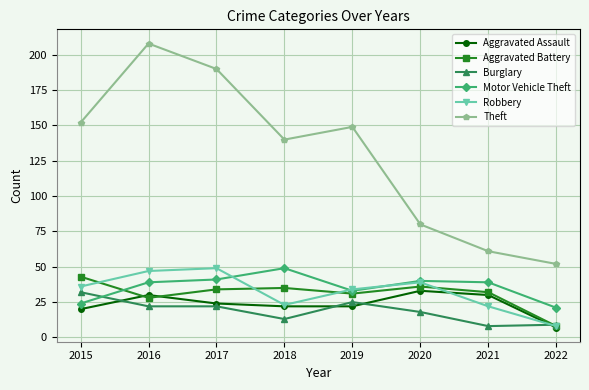

Does the chart have visible grid lines?

Yes